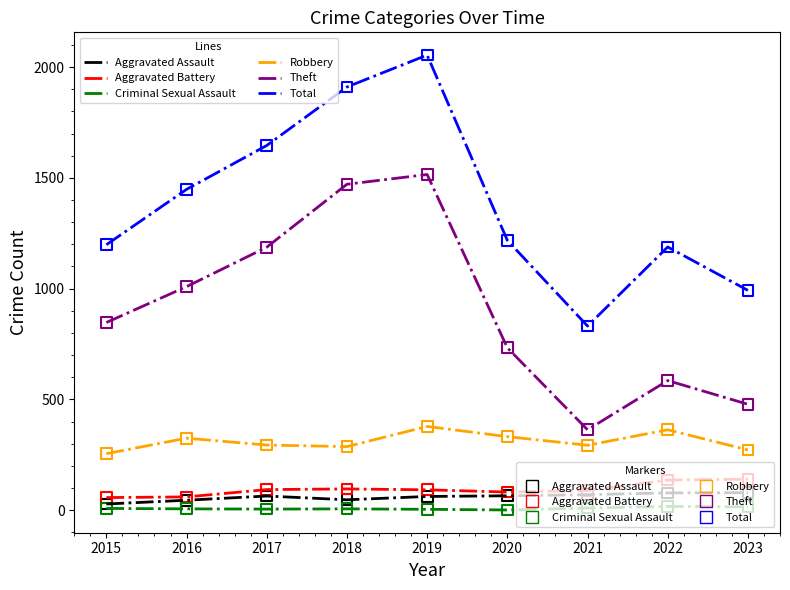

At how many categories does at least one series exceed 1689?

2